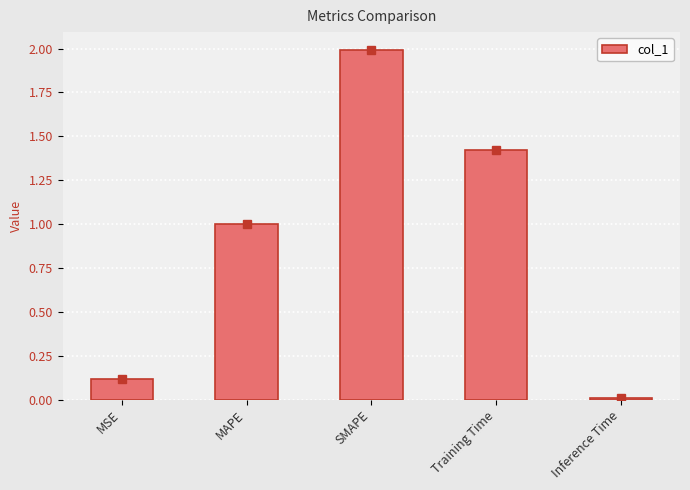

What is the difference between the values at MAPE and SMAPE?

1.0